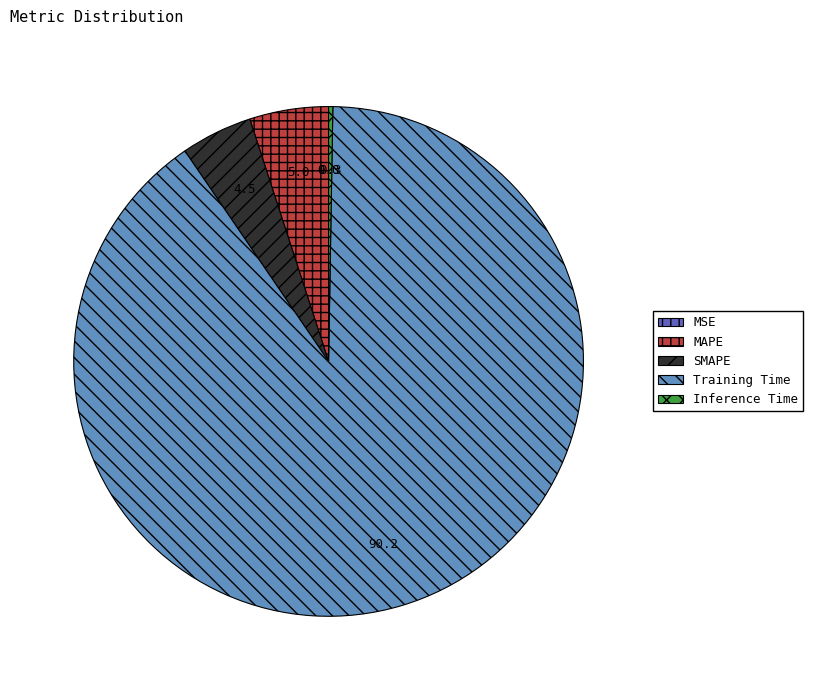

Does any single category account for the majority?

Yes